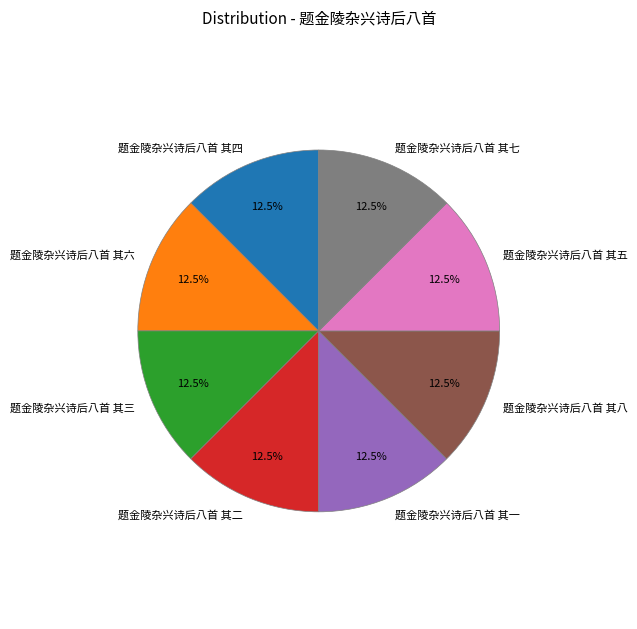

How many segments does this pie chart have?

8